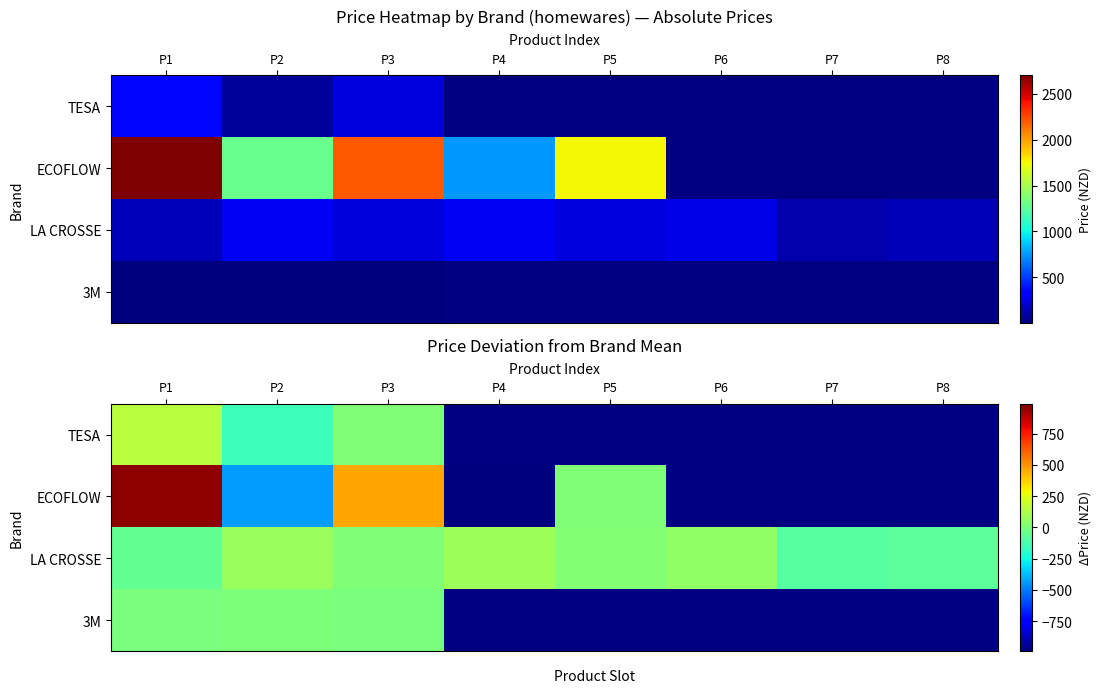

At how many categories does at least one series exceed 20?

6